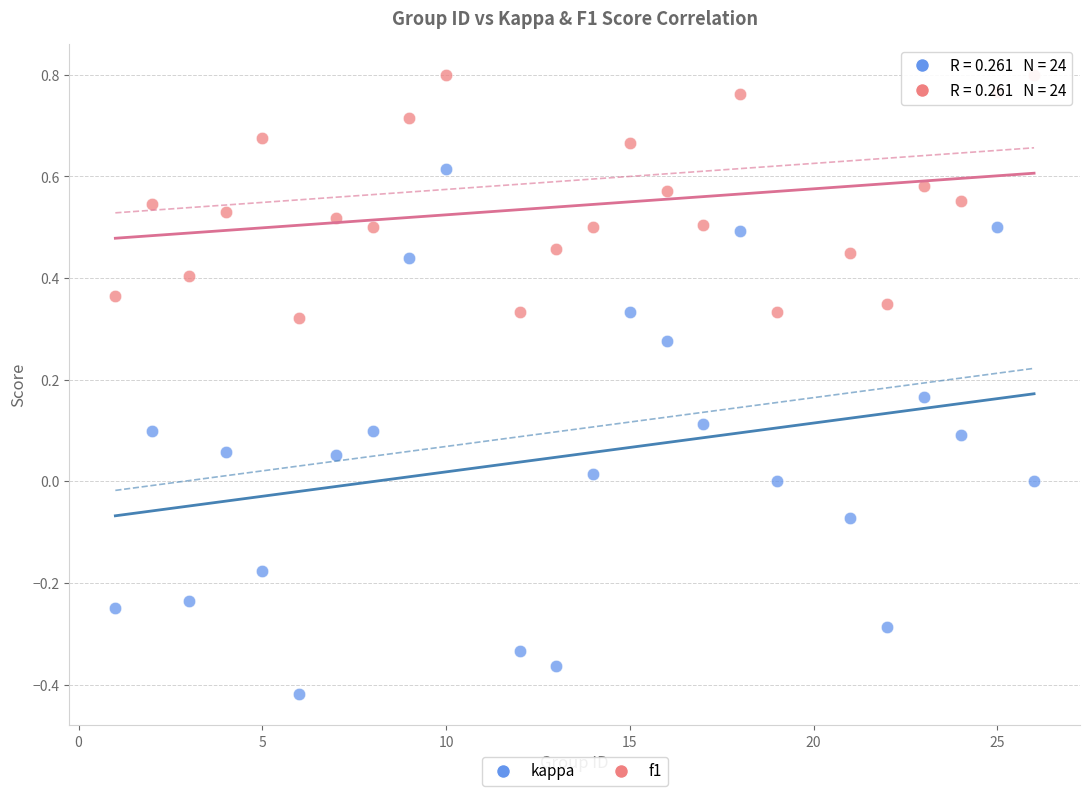

Which series has the widest spread of Y values?

kappa